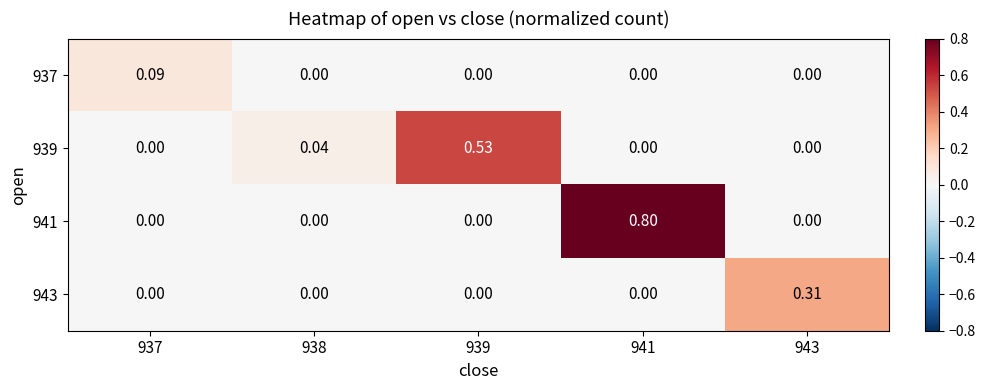

Count the number of categories in the chart.

5